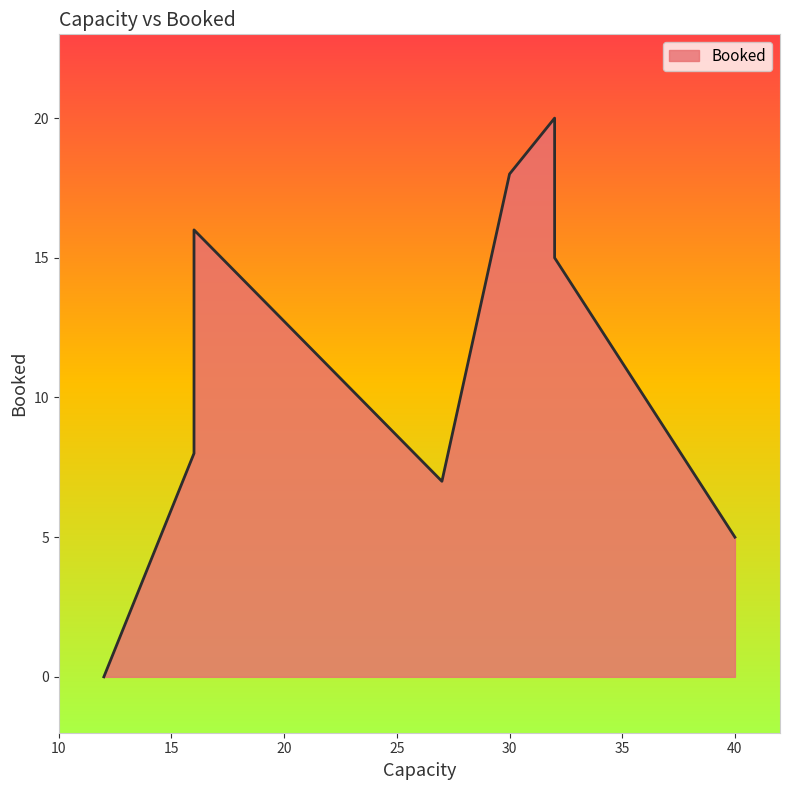

What is the ratio of the value at 40 to the value at 16?

0.6